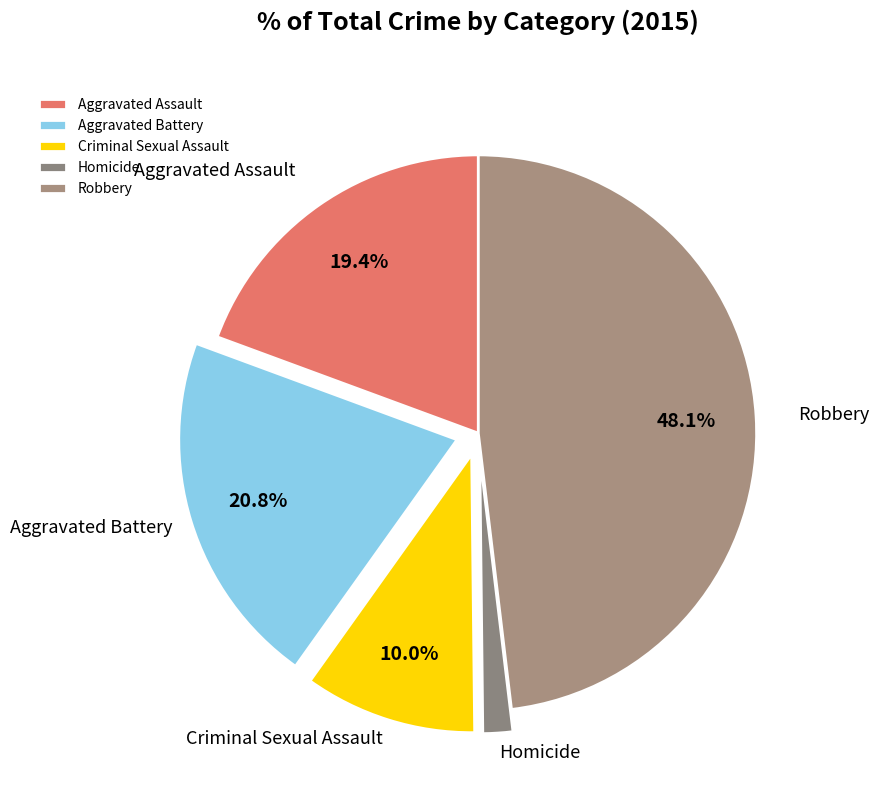

Which category has the biggest portion of the pie?

Robbery